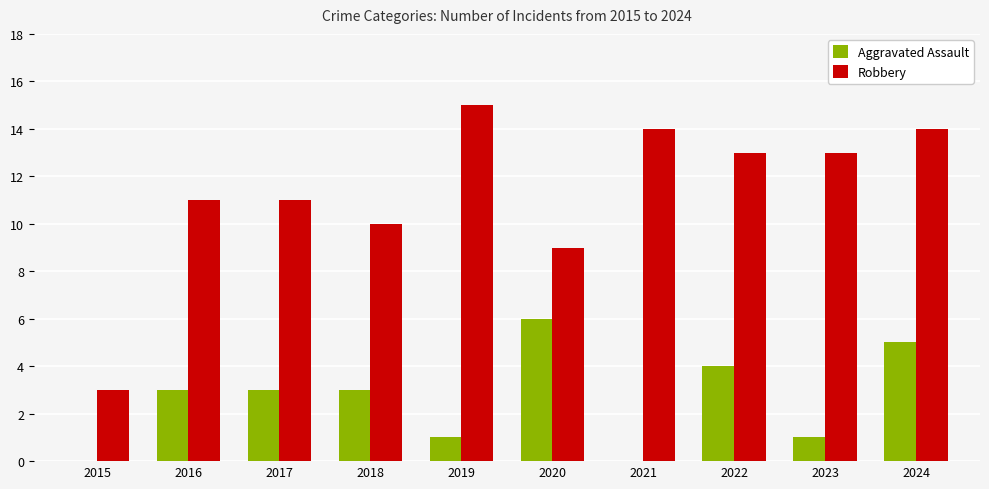

At which label does Robbery first exceed 13?

2019